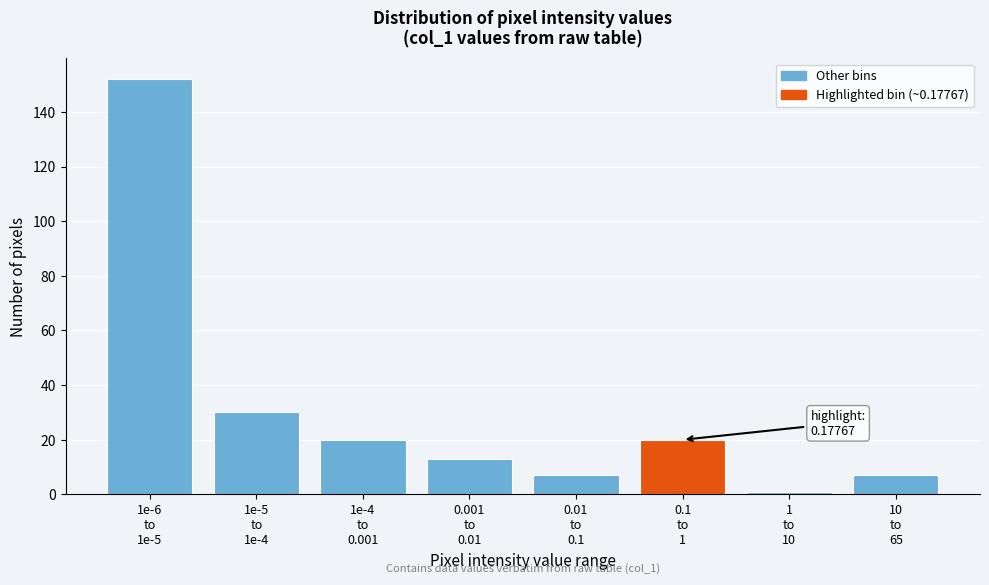

Reading left to right, extract all data points from this chart.

152	30	20	13	7	20	1	7